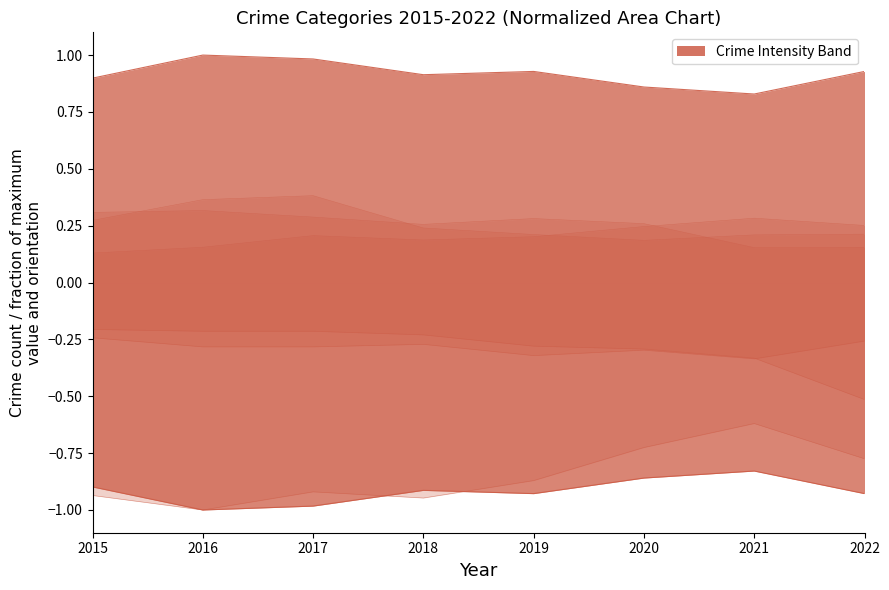

The Aggravated Assault series shows 0.0 at 2015. True or false?

False